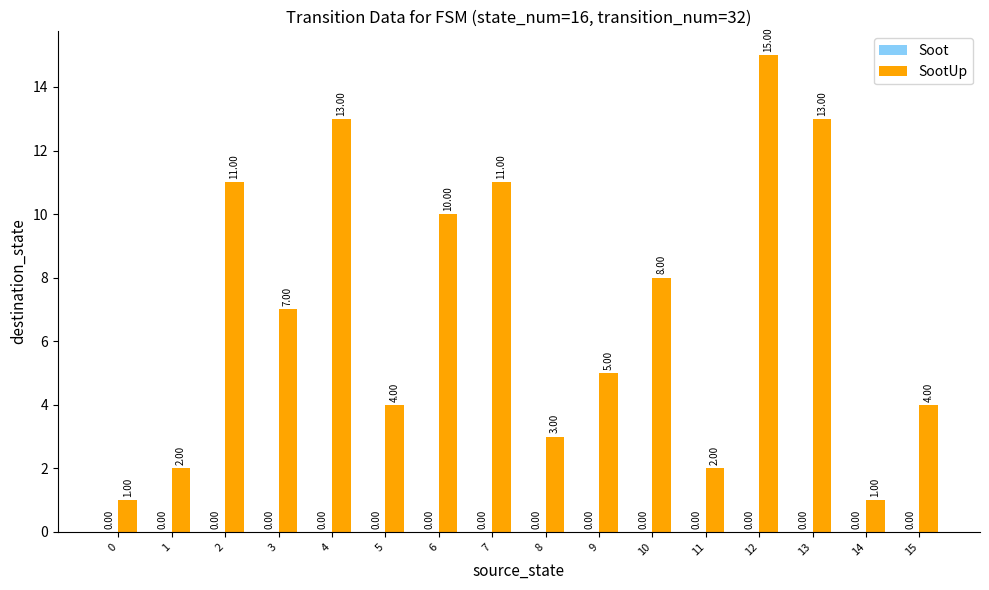

What is the sum of all values?

110